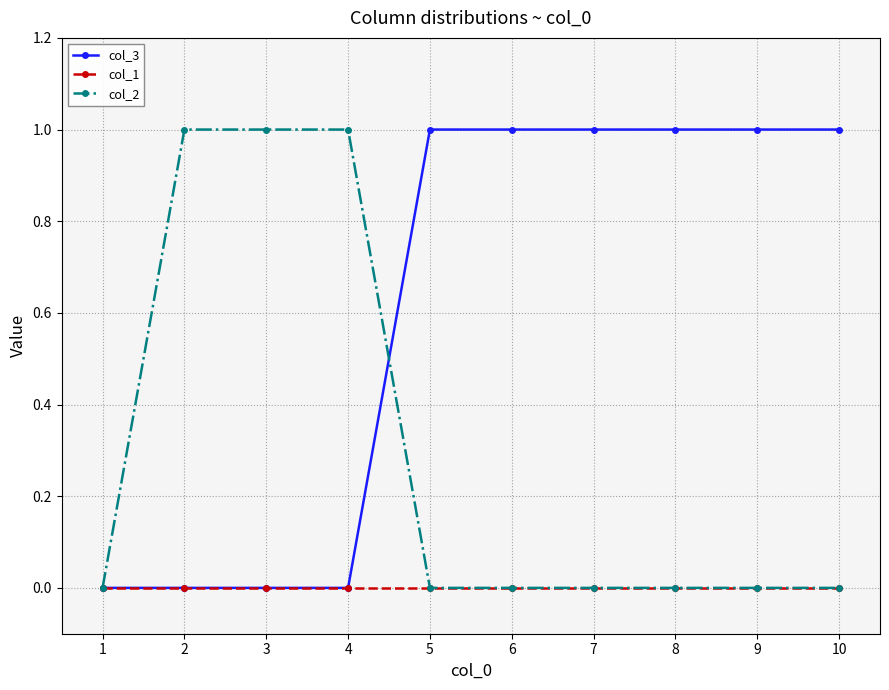

Which series changed the most between 1 and 6?

col_3